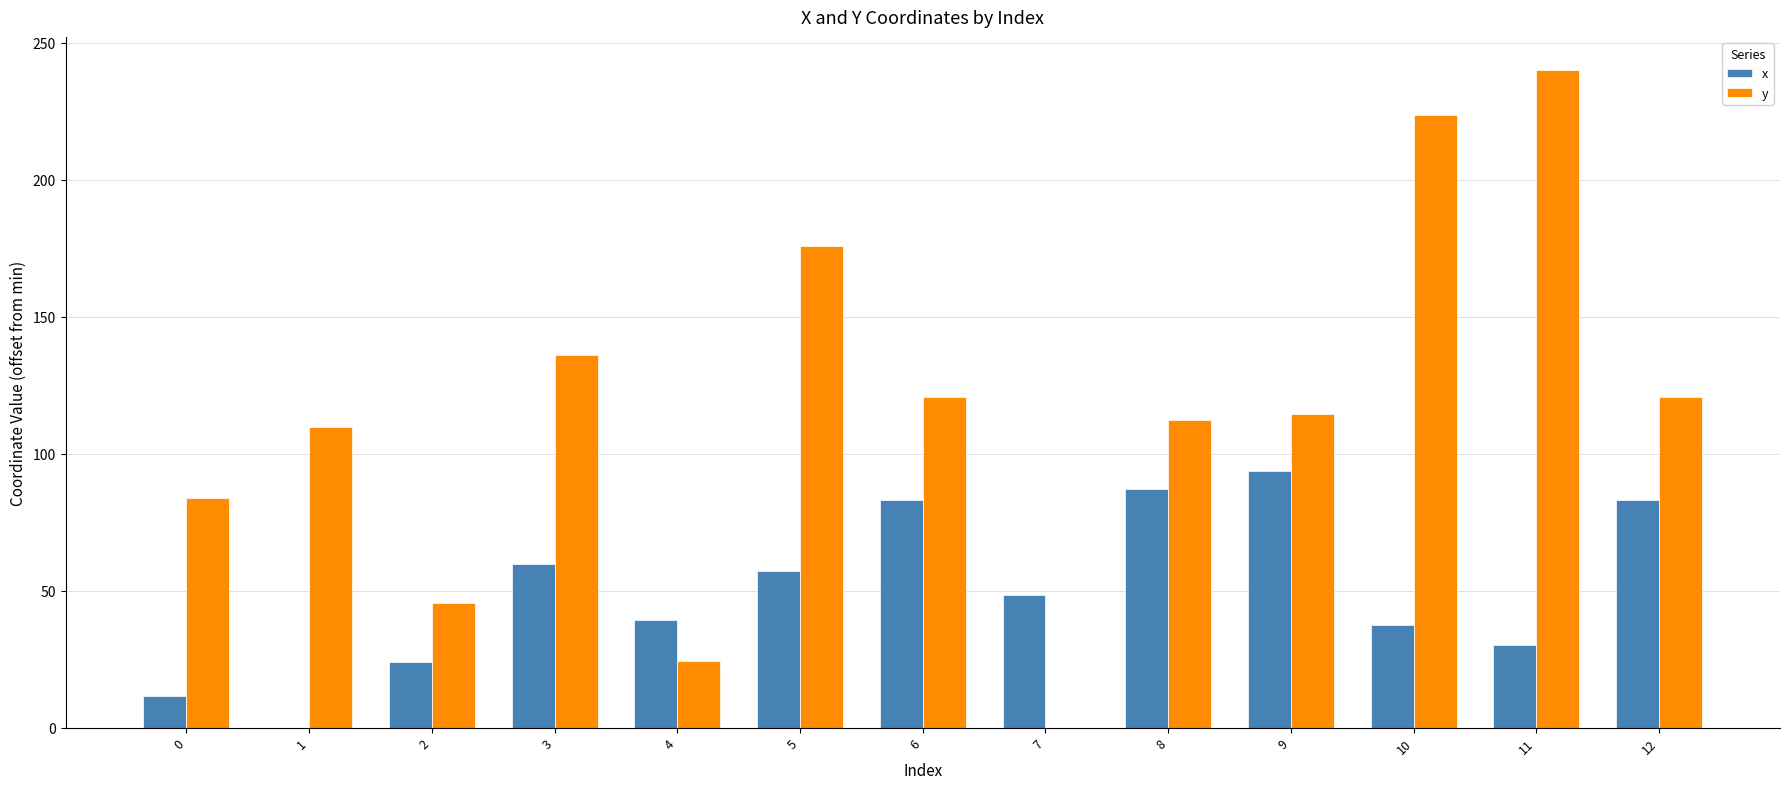

True or false: x has a value of 39.3 at 4.

True